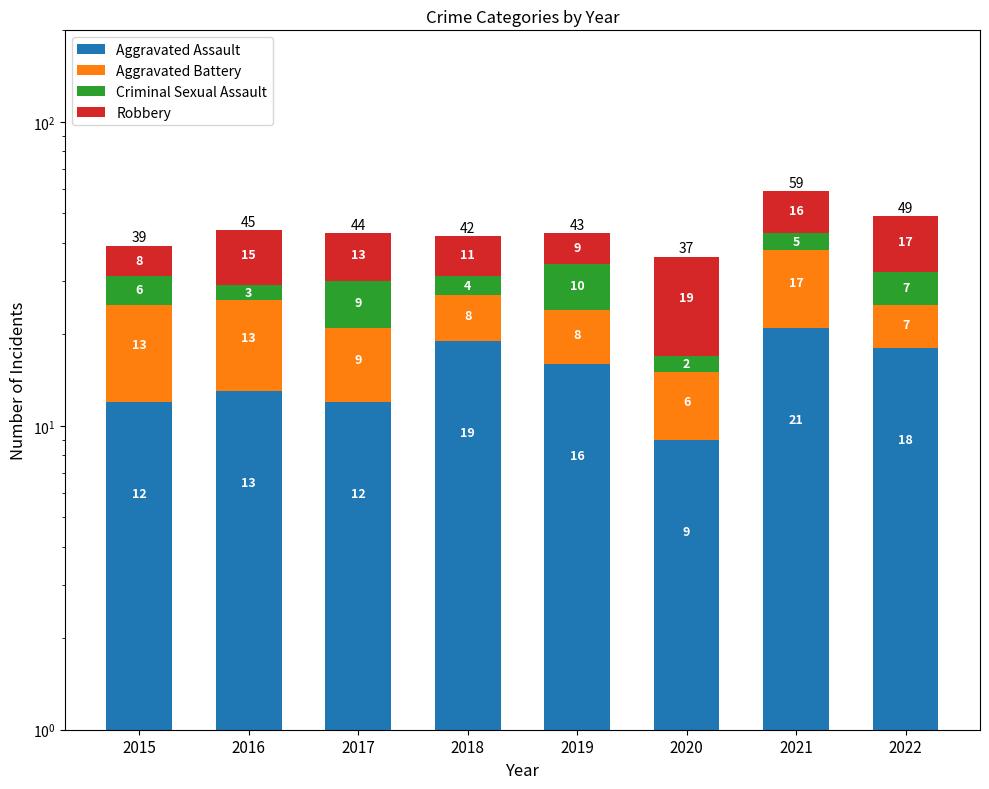

Which category has the highest value in the Aggravated Assault series?

2021